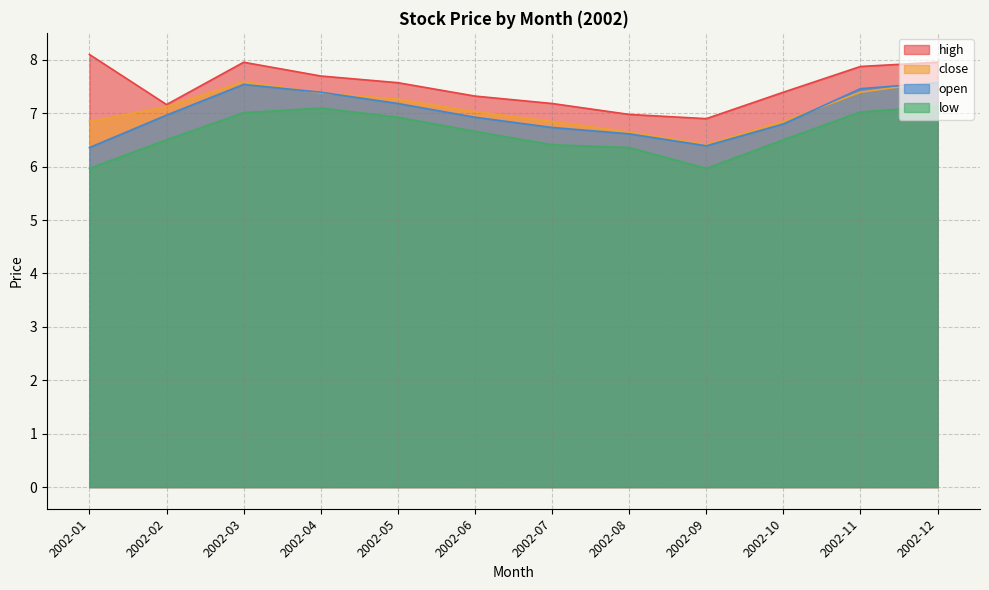

What is the total value across all series at 2002-10?

27.5